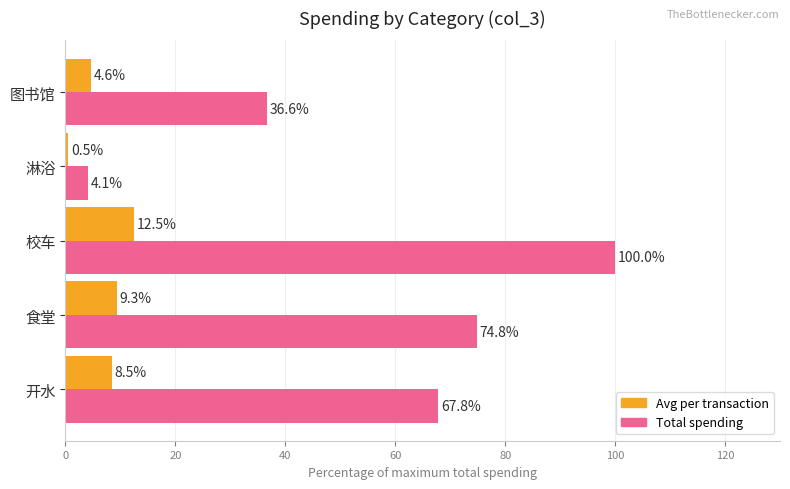

Which series has the largest total across all categories?

Total spending